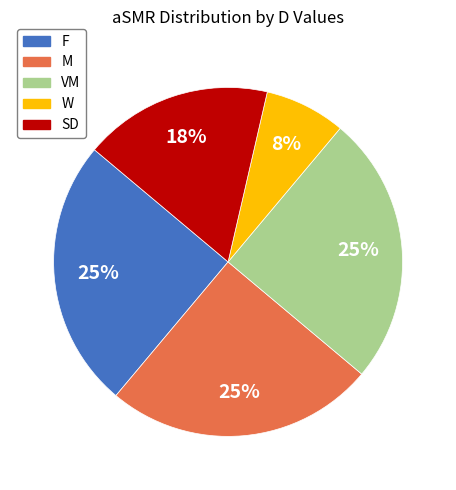

Is there any slice that represents more than half of the pie?

No